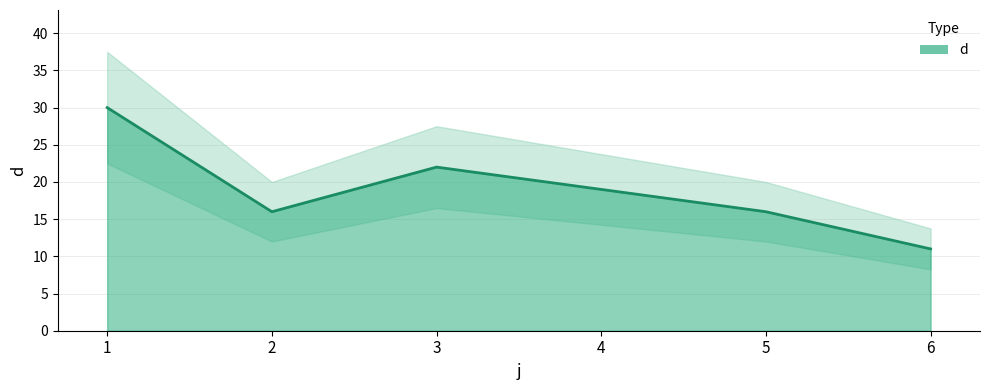

What is the greatest value displayed?

30